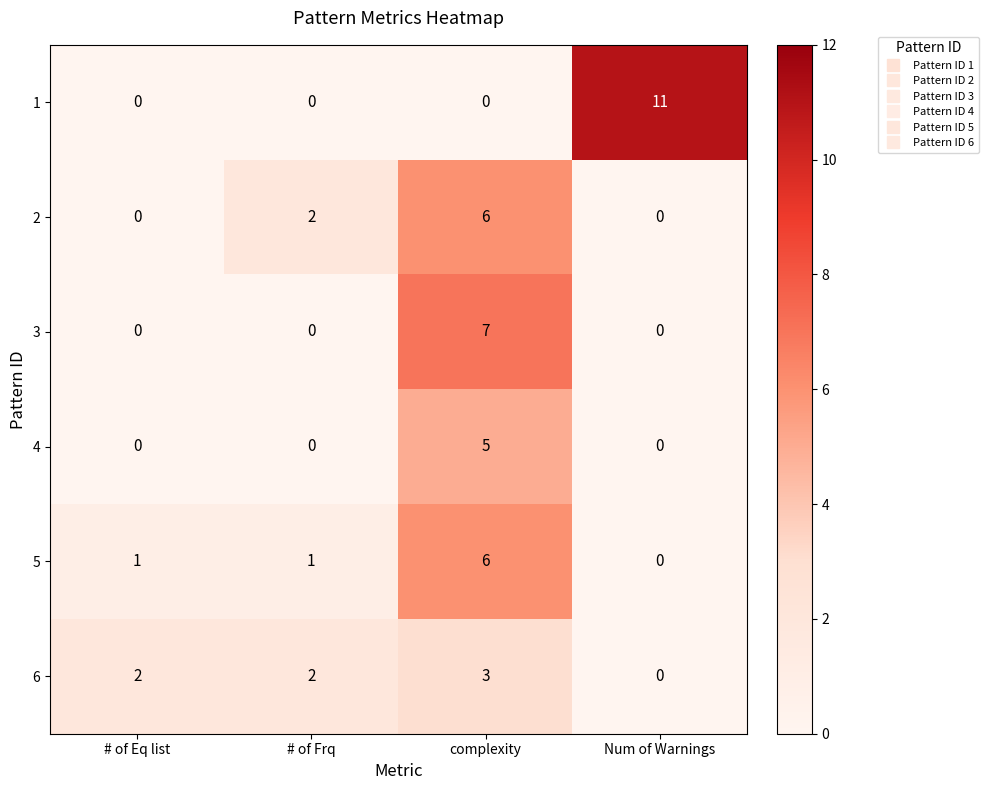

What is the maximum value shown in the chart?

11